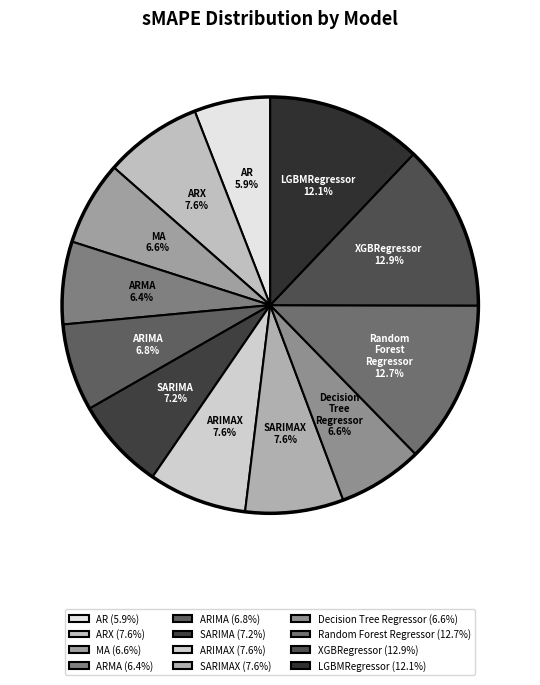

The ARIMA slice represents 20% of the pie. True or false?

False